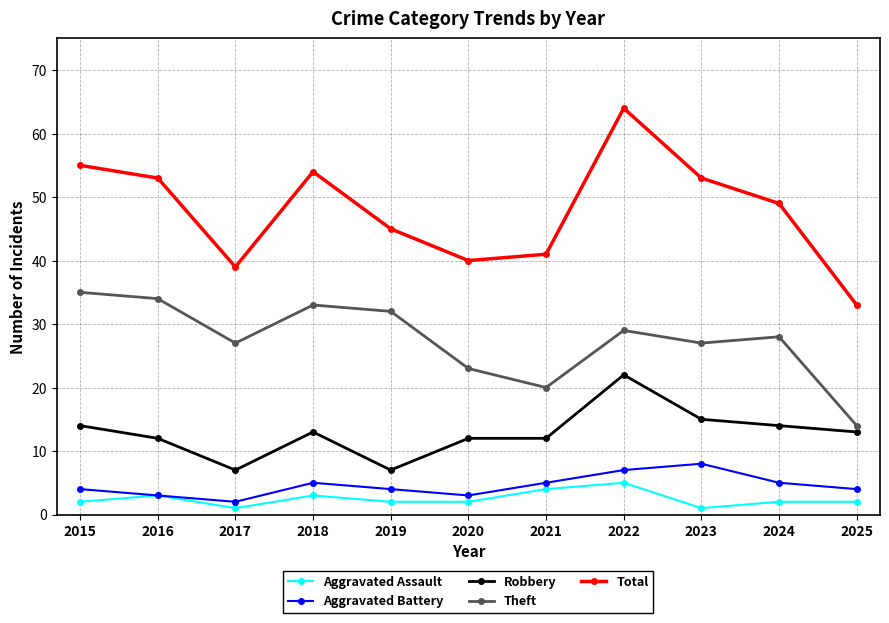

True or false: Aggravated Battery has a value of 3 at 2016.

True